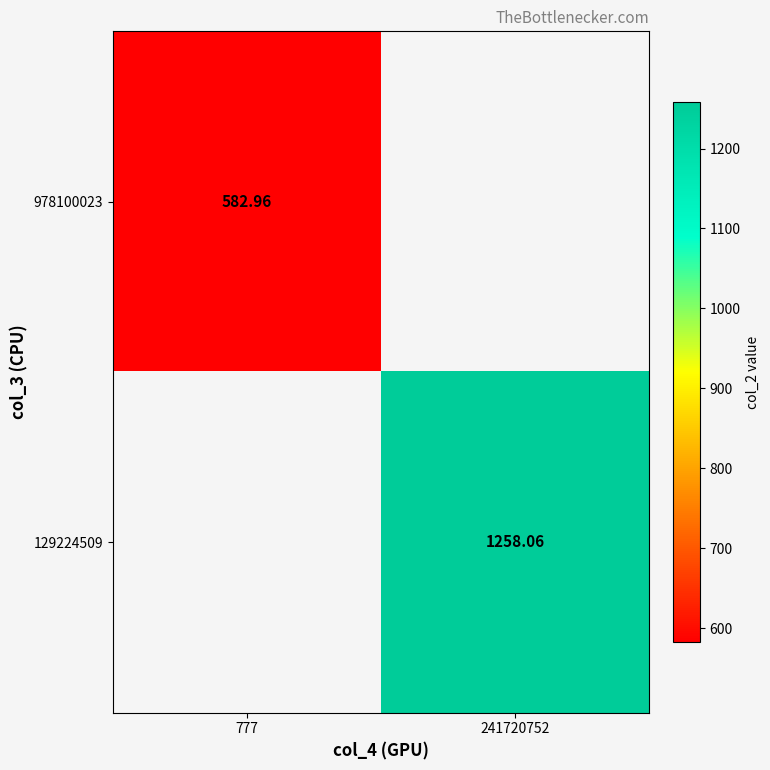

At which category does the chart reach its peak across all series?

241720752